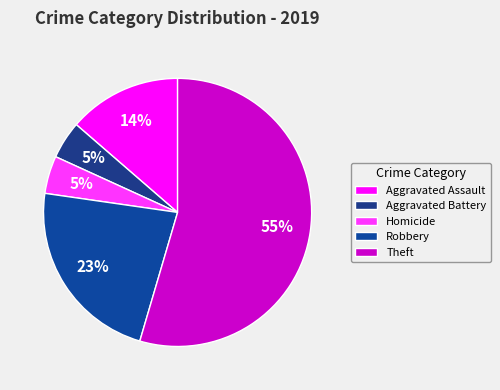

How many segments does this pie chart have?

5